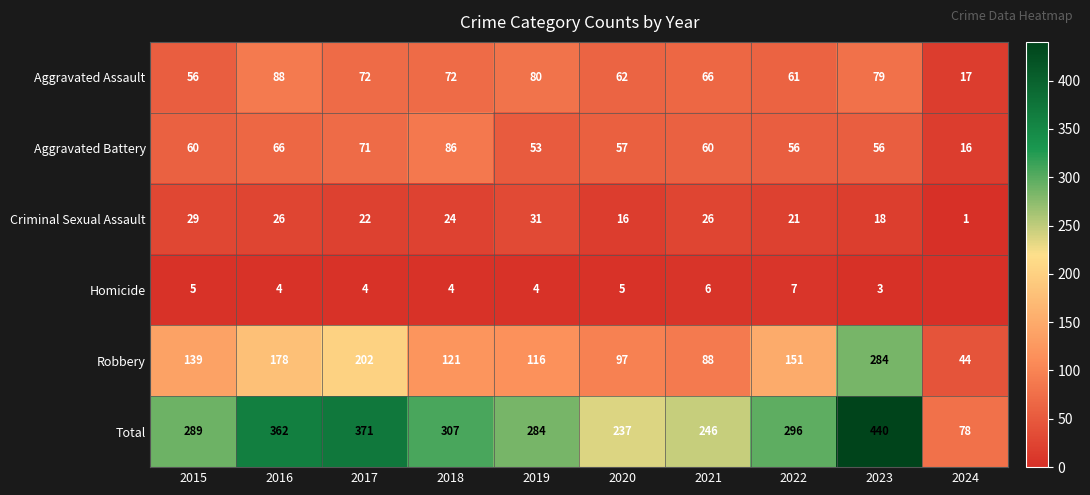

At which label does Aggravated Battery reach its peak?

2018